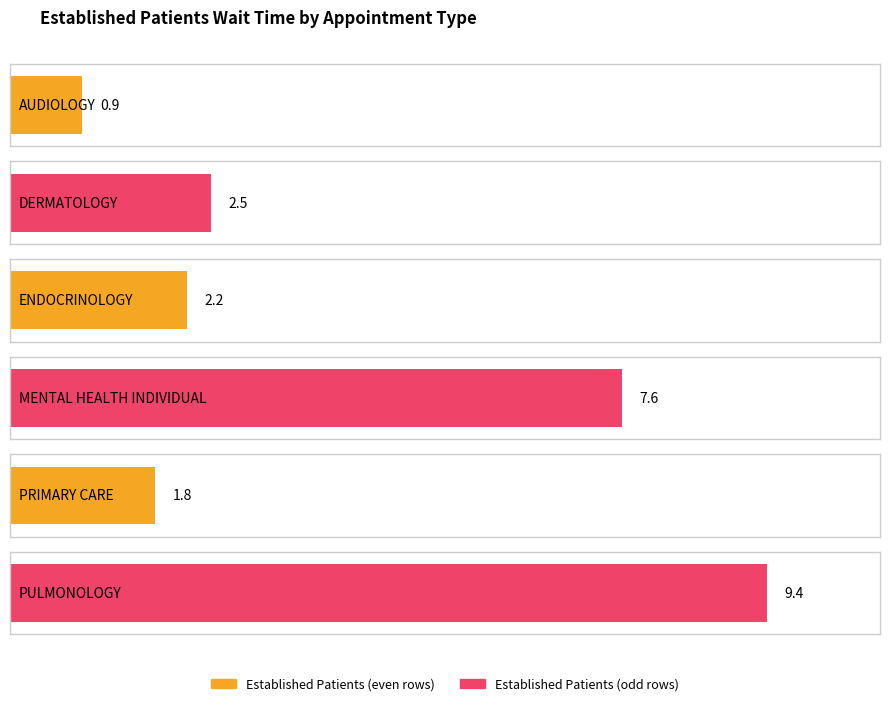

True or false: the data shows 2.9 at ENDOCRINOLOGY.

False